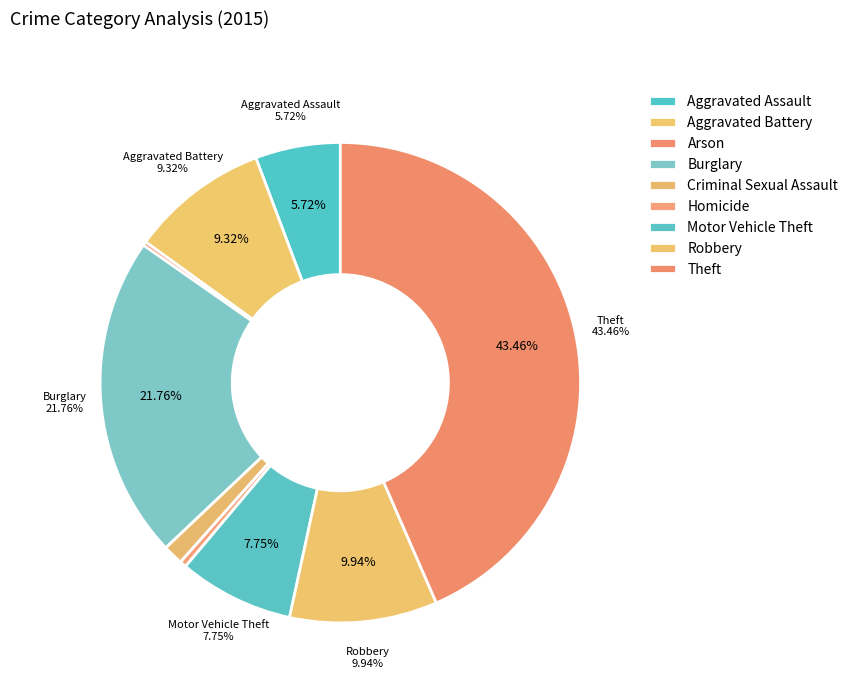

Combined, what portion of the pie is Aggravated Assault and Criminal Sexual Assault?

7.1%